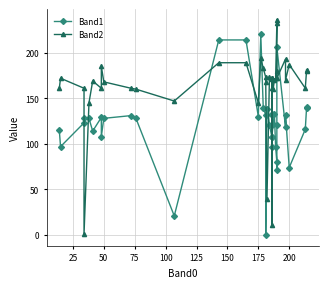

The Band2 series shows 326 at 15. True or false?

False